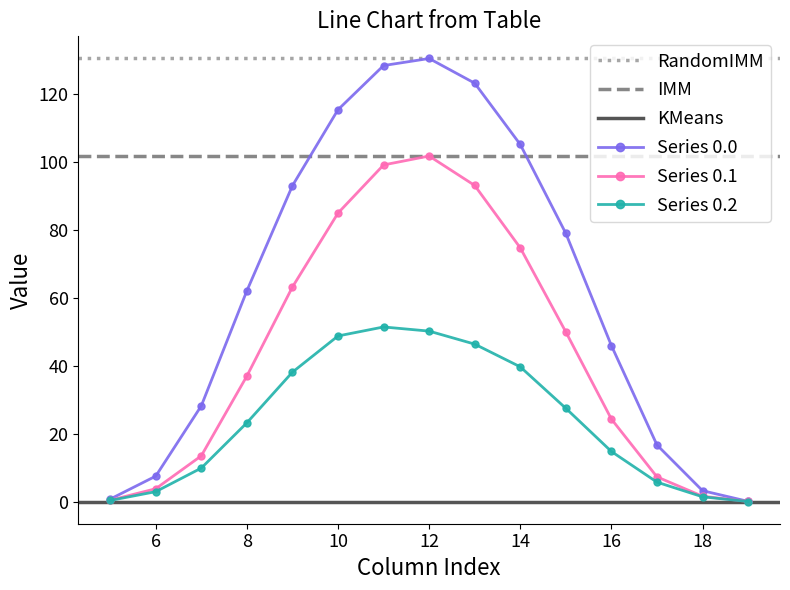

The value of row_0.0 at 7 is 28.2. True or false?

True